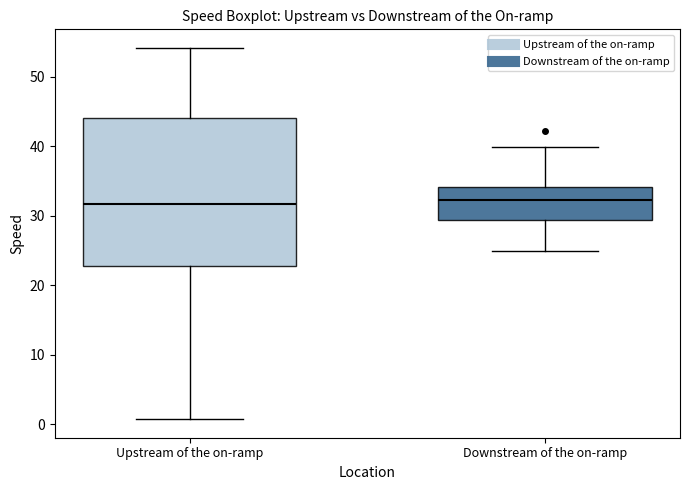

Comparing the boxes themselves (not the whiskers), which one is the tallest?

Upstream of the on-ramp